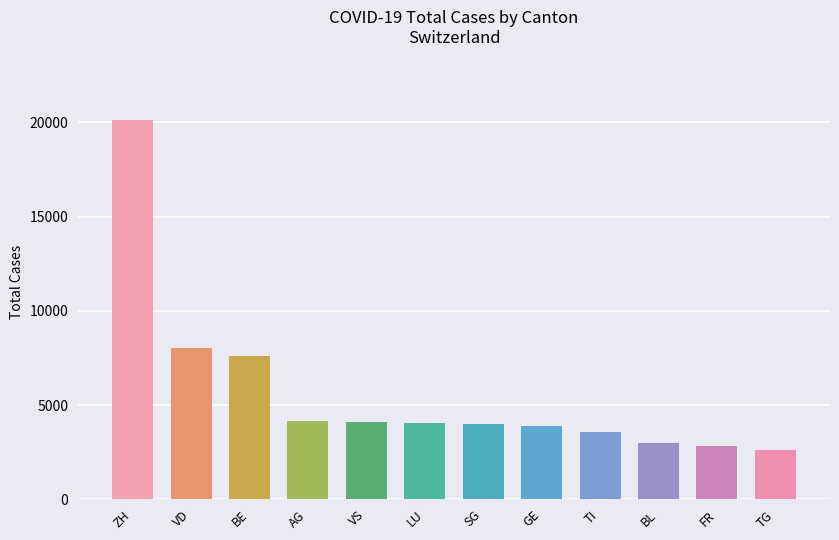

What is the ratio of the value at AG to the value at GE?

1.1